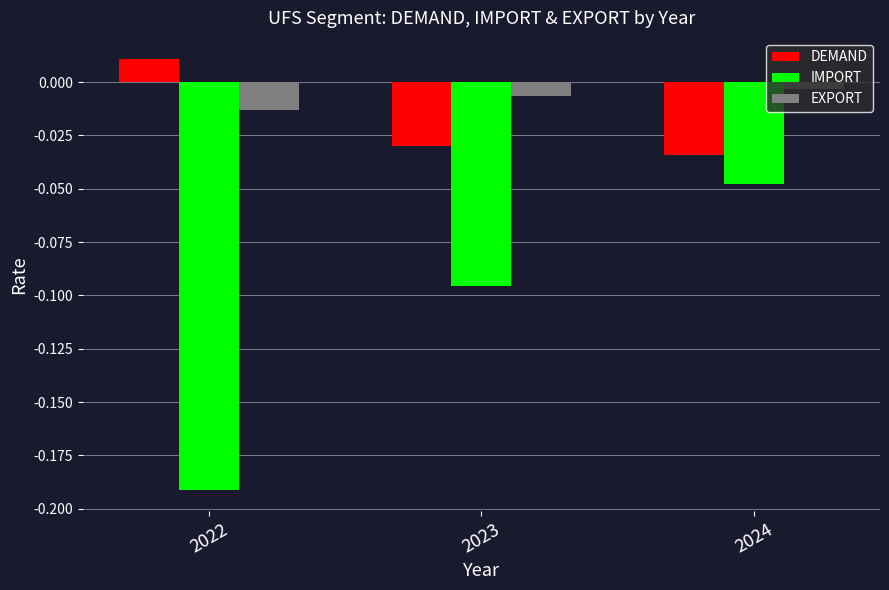

At which label does IMPORT reach its peak?

2024